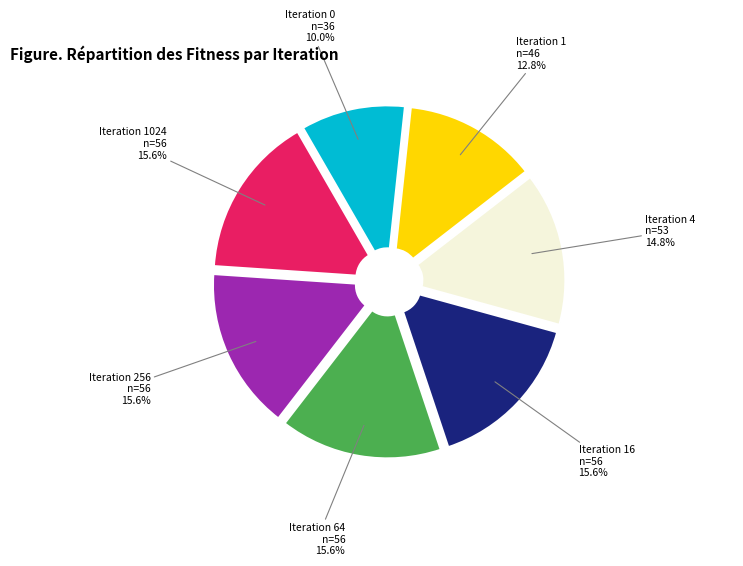

Is there a majority slice in this chart?

No